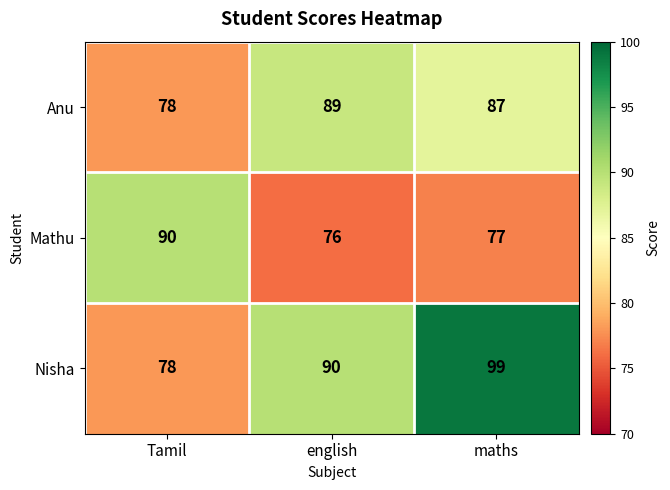

Rank the series by their maximum value, from highest to lowest.

Nisha, Mathu, Anu